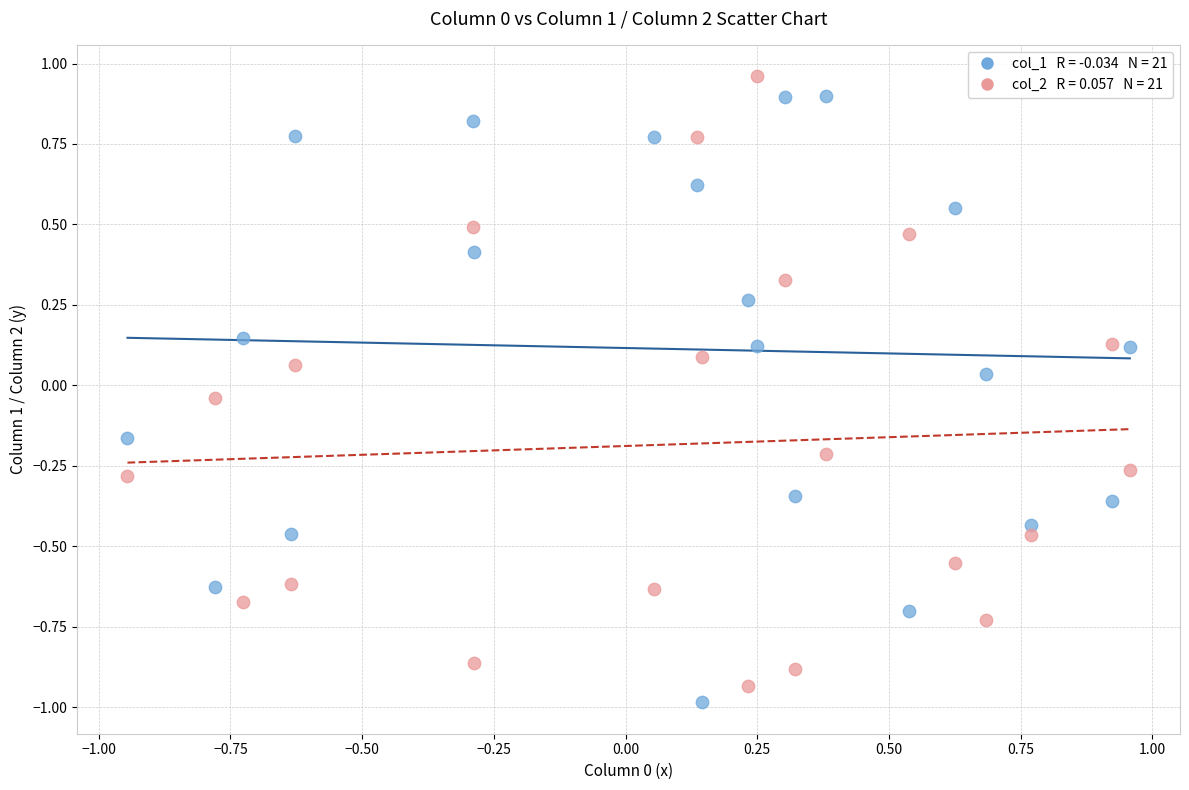

Across all data points, what is the range of Y values (max minus min)?

1.9